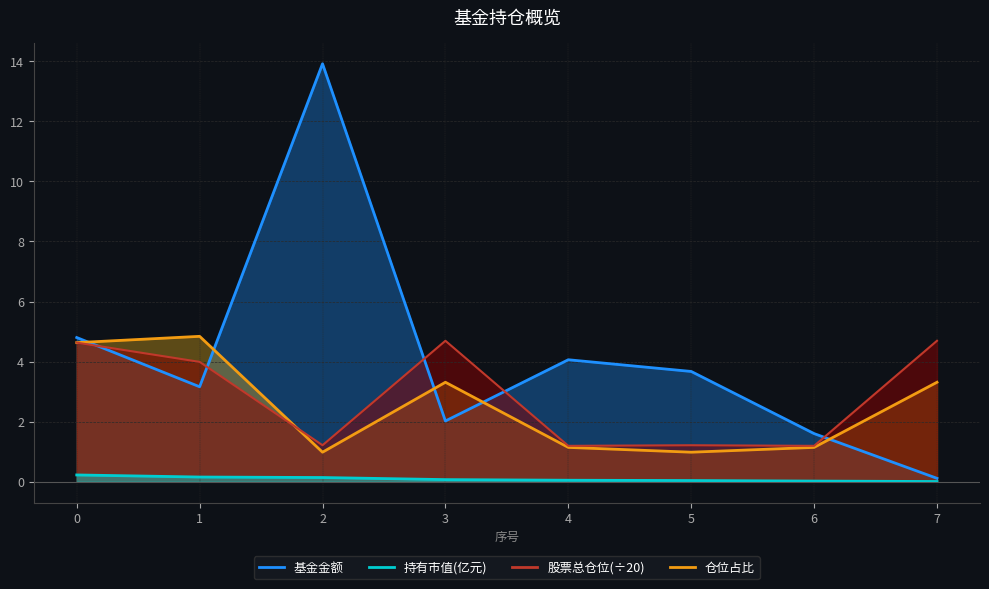

Which has a higher value, 0 or 2?

2